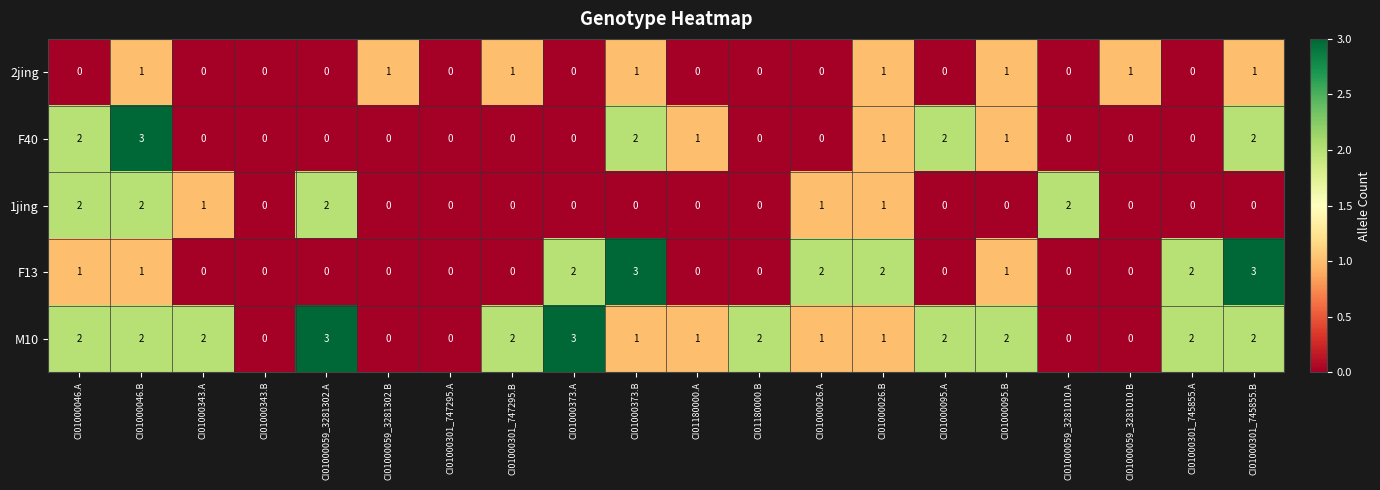

Count the 2jing values in the range 0 to 1.

20